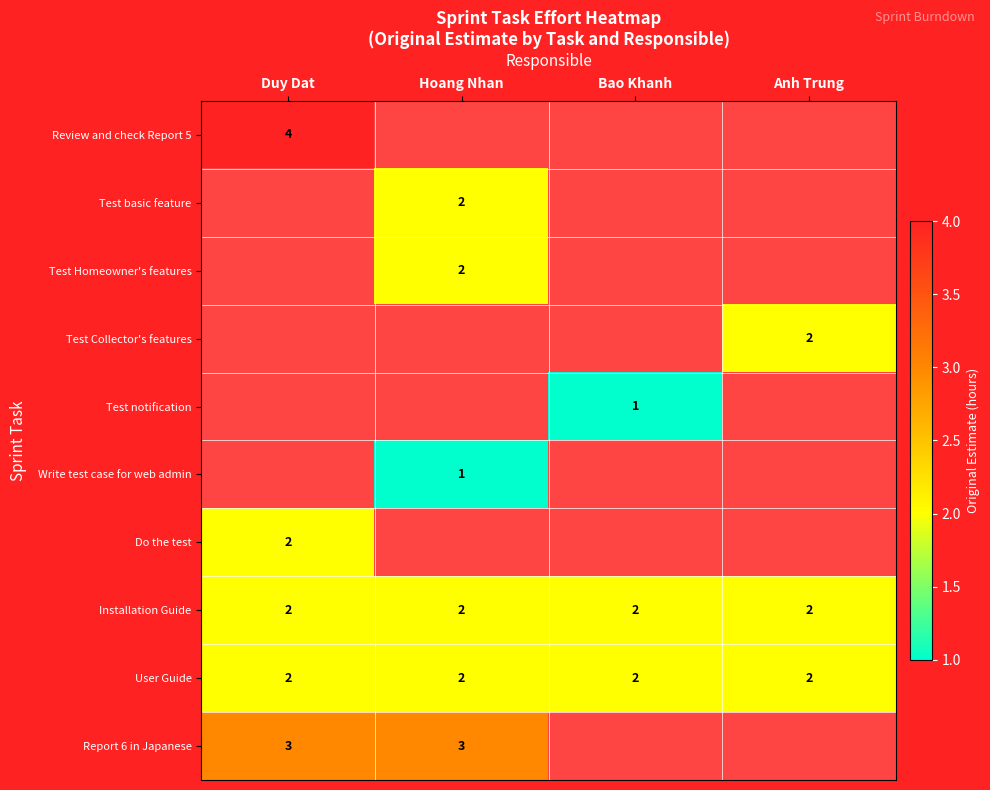

Is it true that Installation Guide equals 3 at Duy Dat?

False